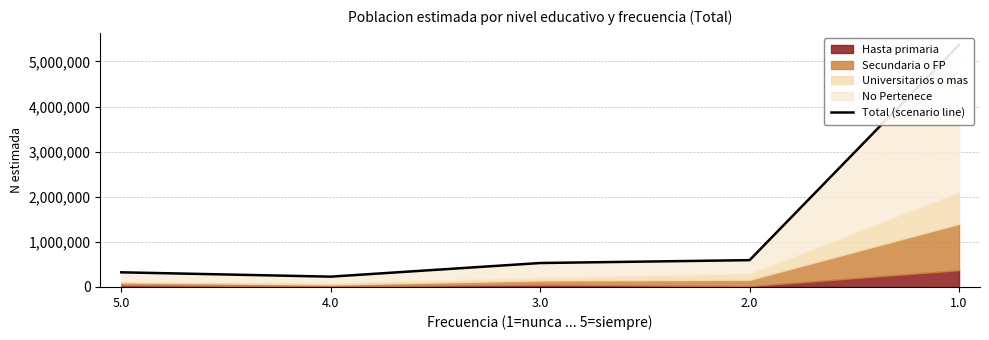

The chart shows a value of 775560 at 2.0. True or false?

False